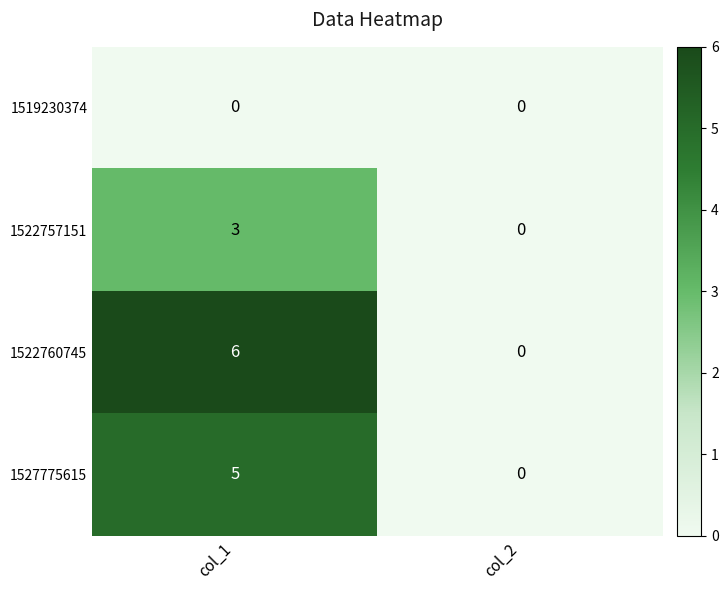

What is the spread (max minus min) of values at col_1?

6